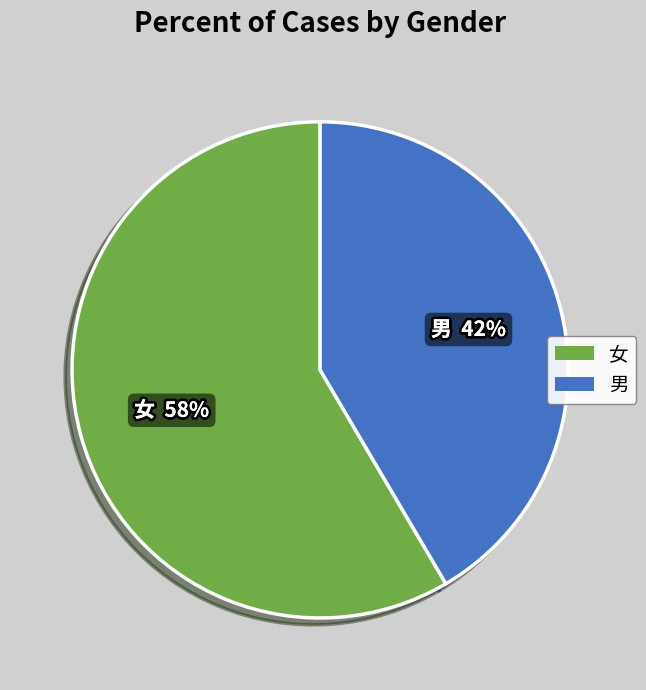

Is 男 the majority of the pie?

No